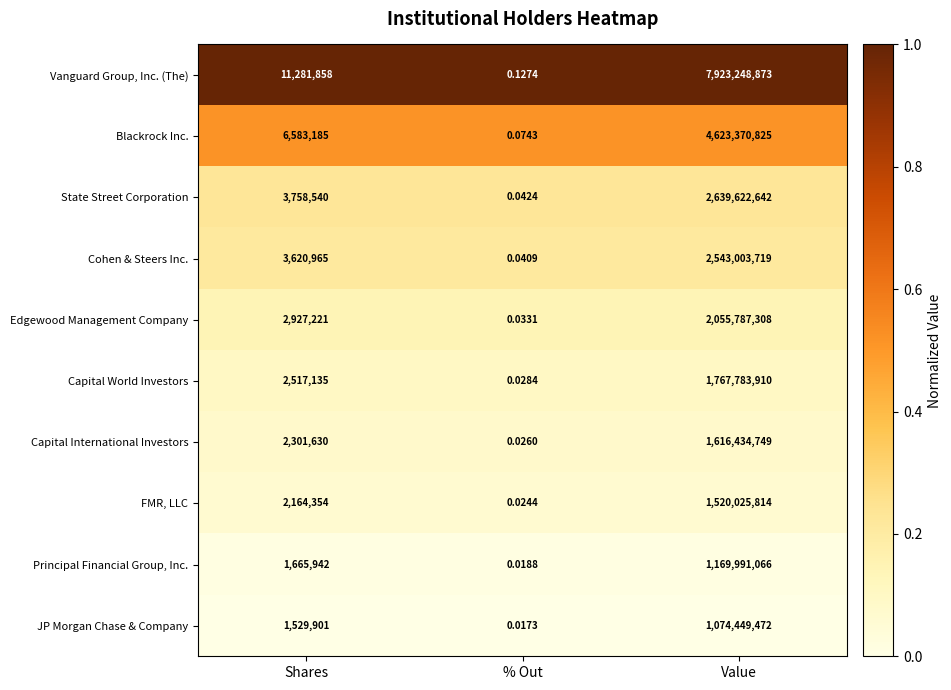

Which series changed the most between Shares and % Out?

Vanguard Group, Inc. (The)